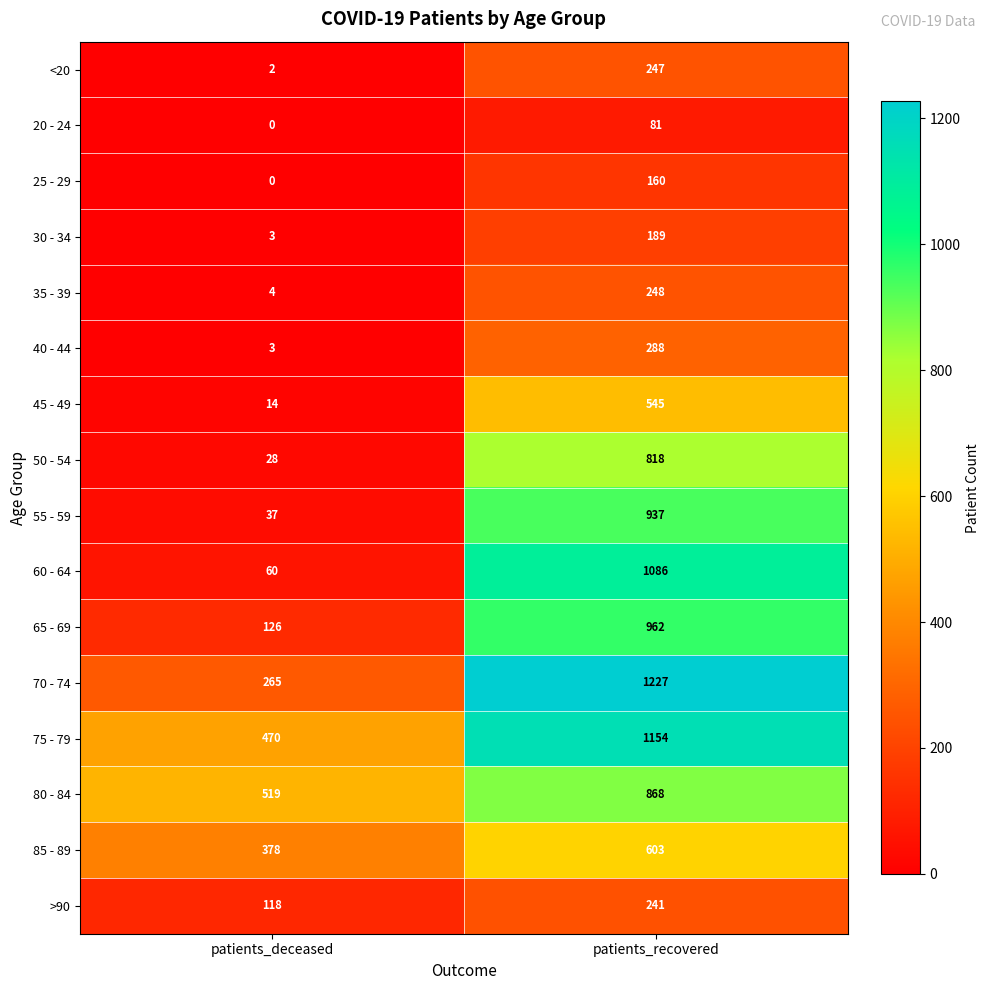

How many series are shown in this chart?

16